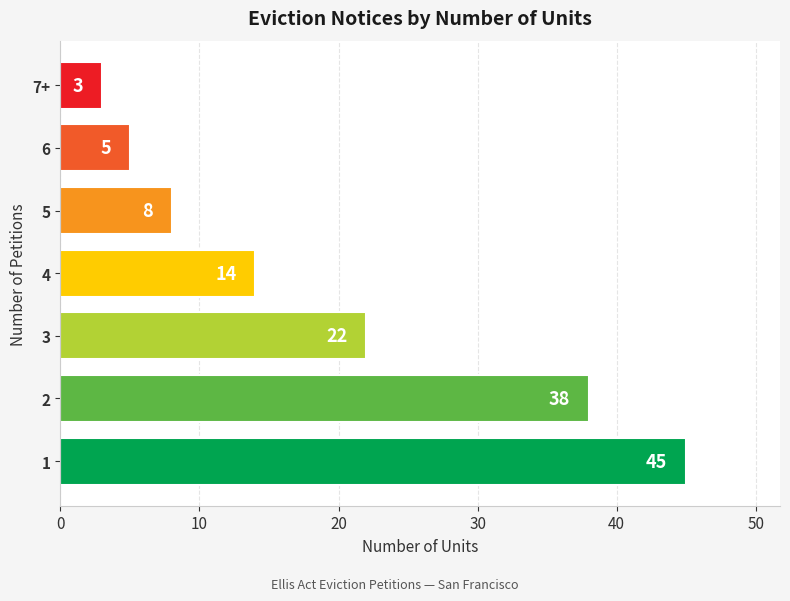

Between 5 and 6, which is larger?

5